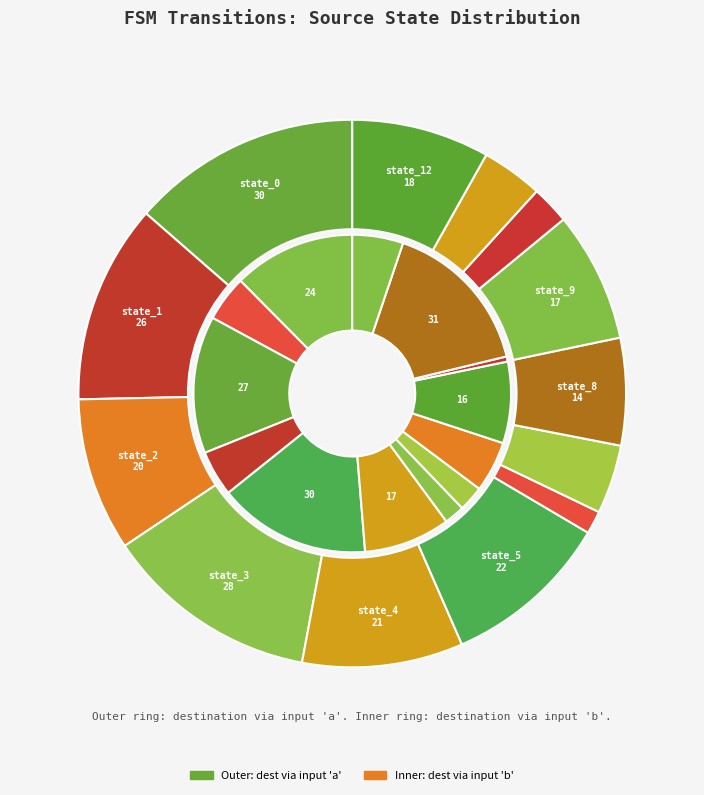

Which slice is the smallest?

state_6